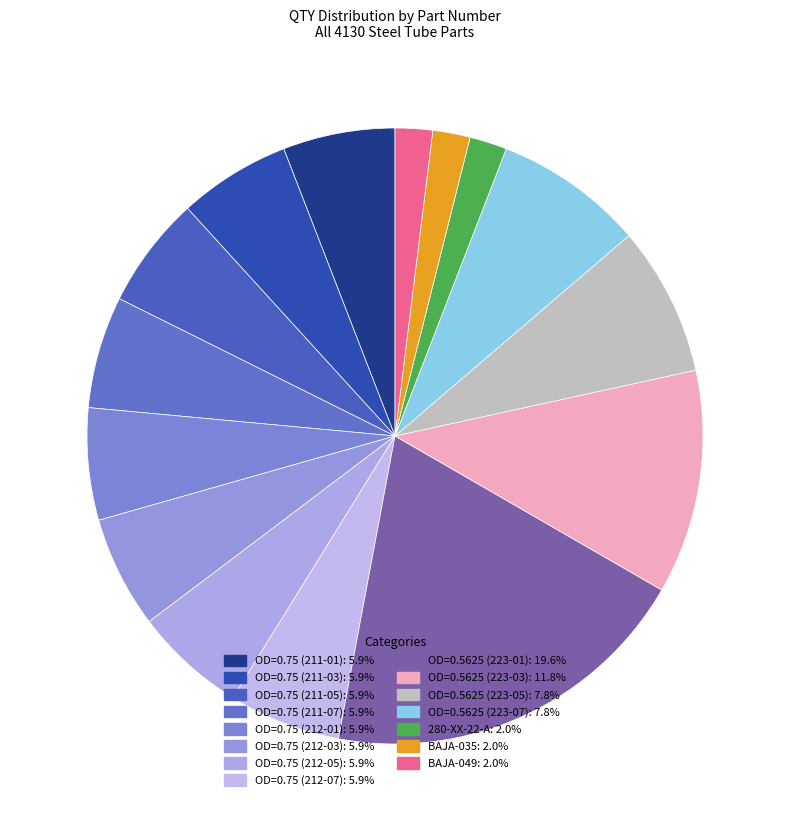

To the nearest percent, what is the average slice percentage?

7%